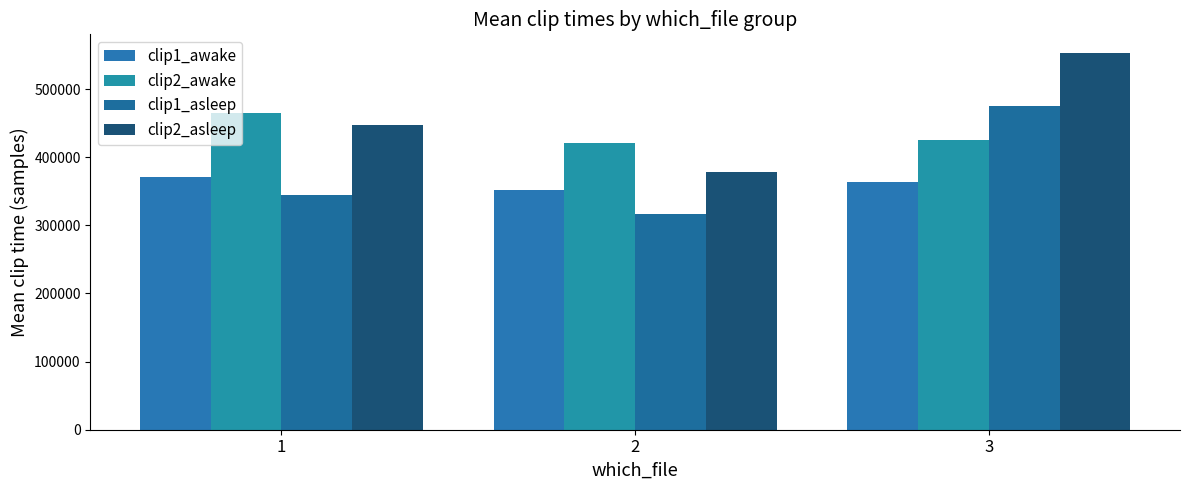

What is the value of the clip2_asleep bar at the 2nd from the left?

378326.7